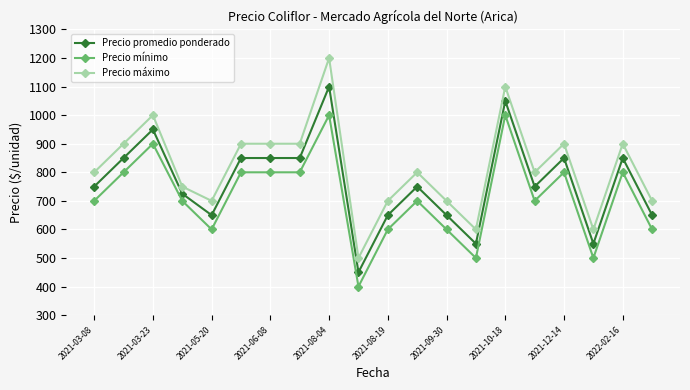

What is the difference between the second highest and second lowest values in the Precio mínimo series?

500